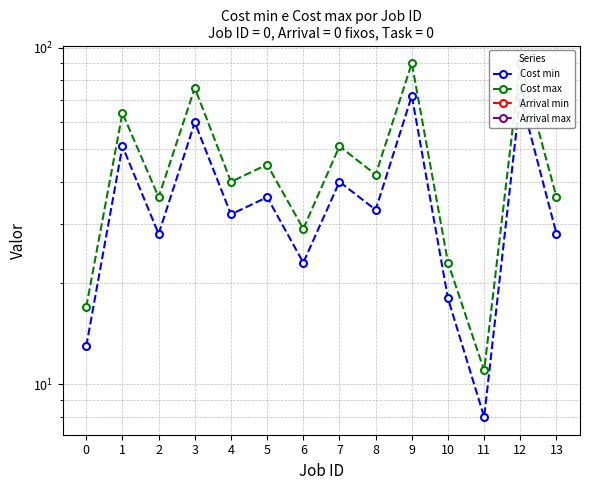

Between 7 and 8, which series saw the biggest shift?

Cost max